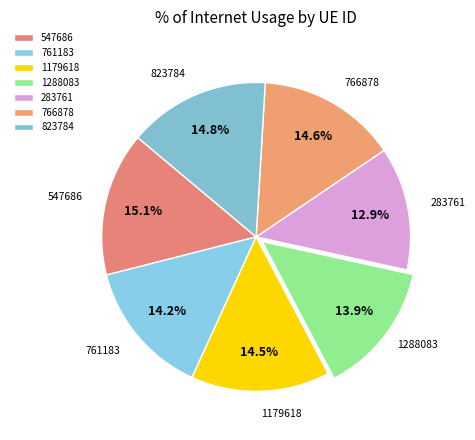

What percentage is NOT represented by 283761?

87.1%